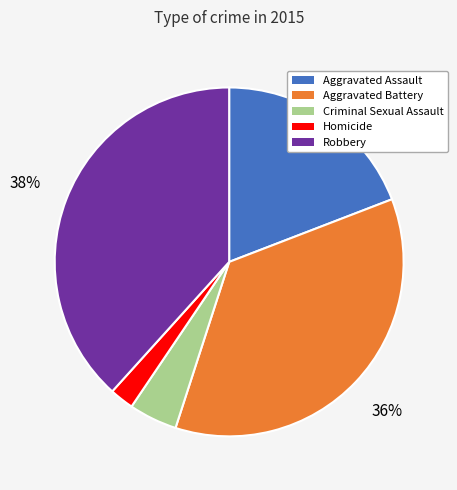

Is there a majority slice in this chart?

No